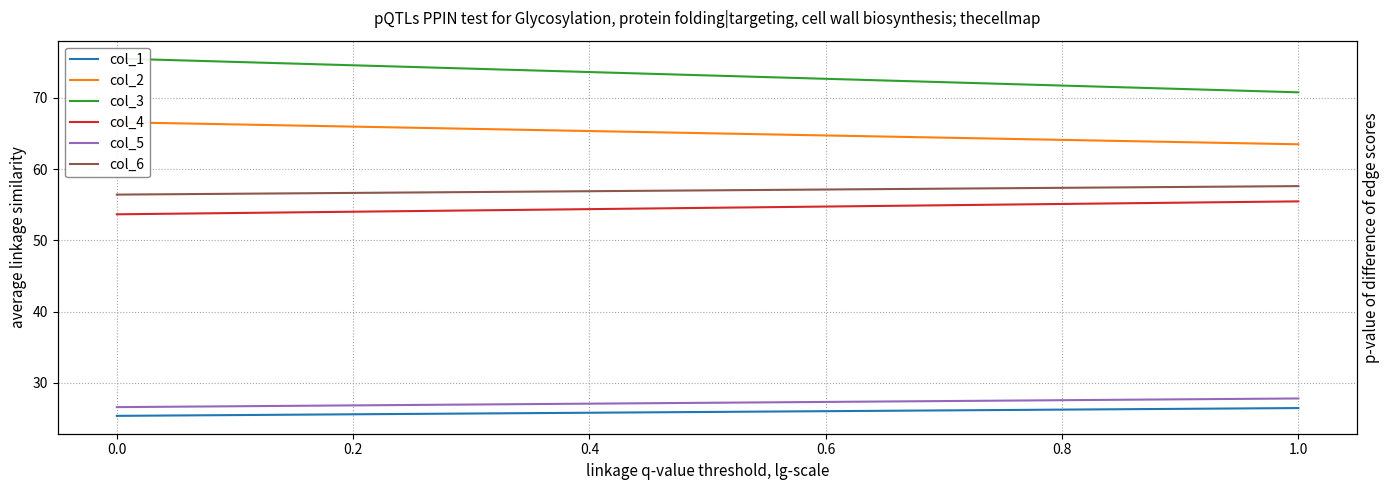

Rank the series at 1.0 from lowest to highest value.

col_1, col_5, col_4, col_6, col_2, col_3